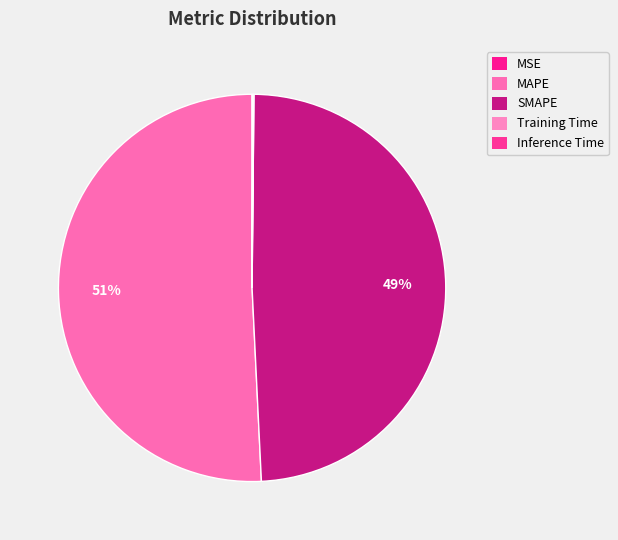

To the nearest percent, what is the combined percentage of SMAPE and Training Time?

49%